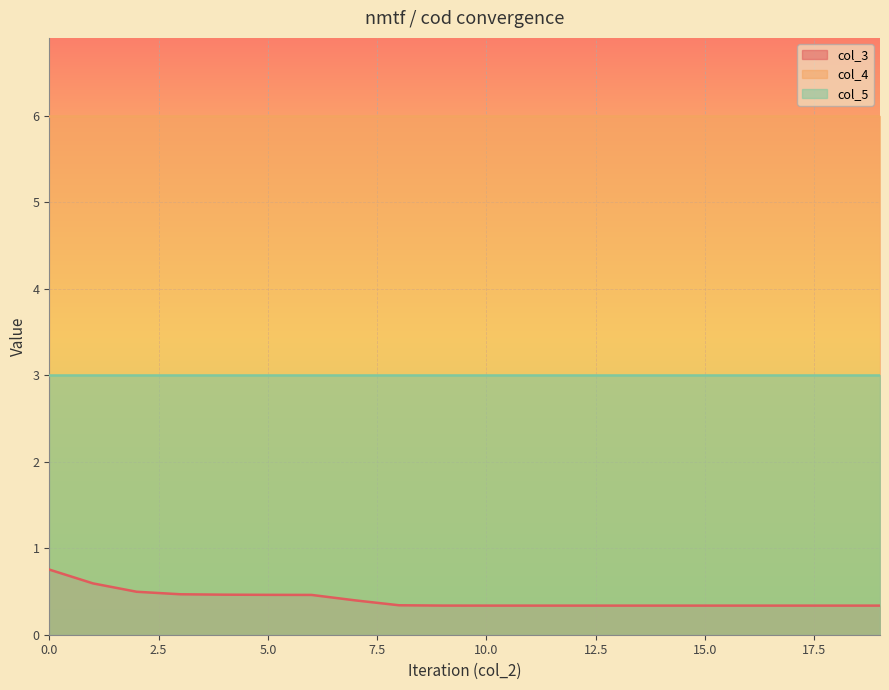

Which series has the largest total across all categories?

col_4